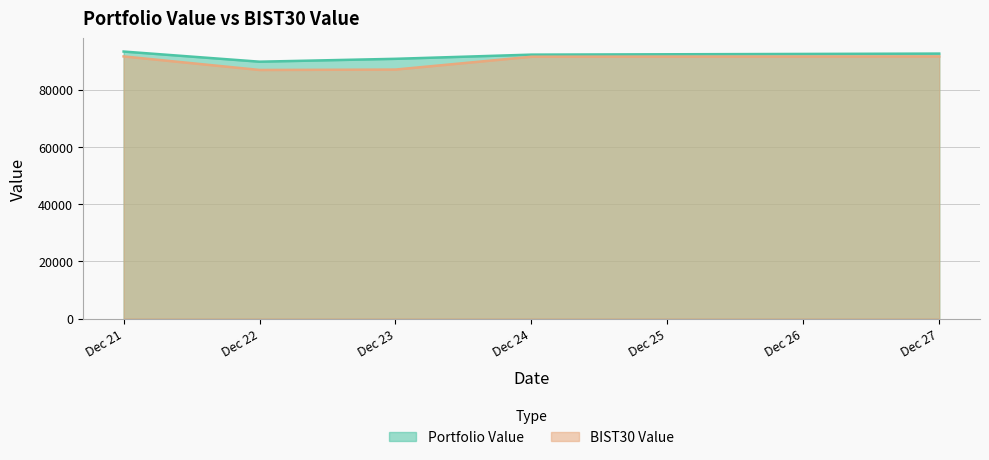

True or false: Portfolio Value and BIST30 Value intersect in this chart.

False